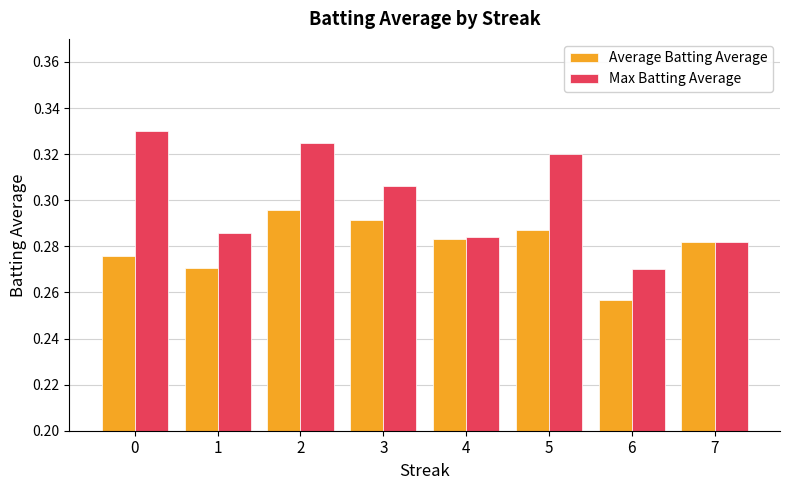

List the labels in order of Max Batting Average value, smallest first.

6, 7, 4, 1, 3, 5, 2, 0